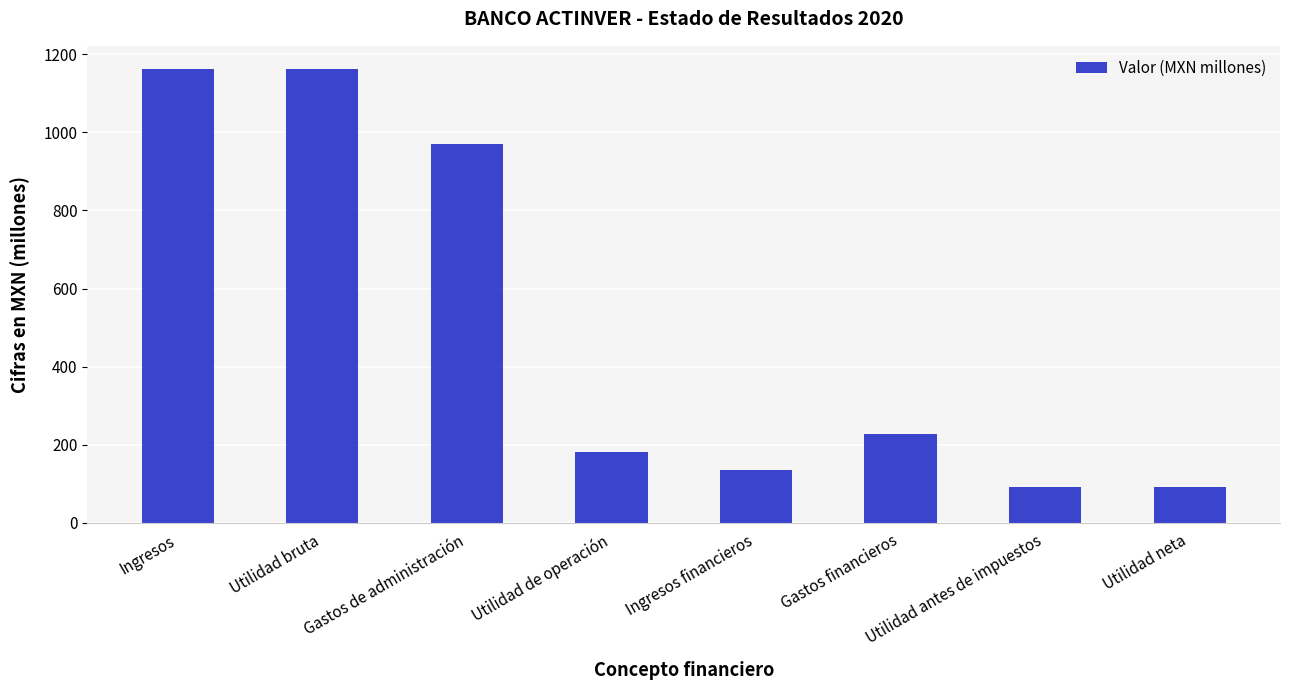

How many series are shown in this chart?

1